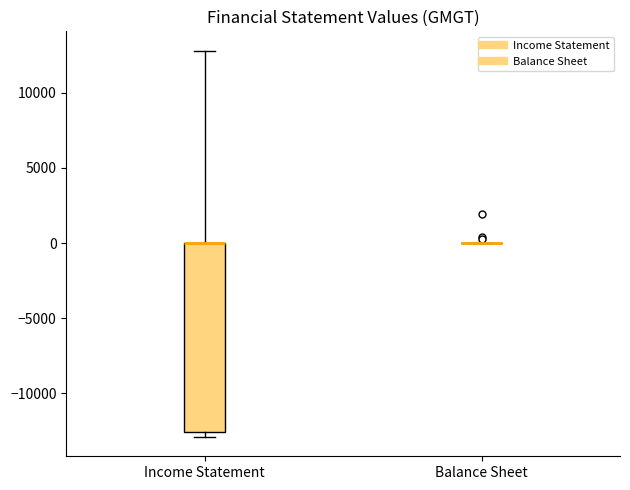

Comparing the boxes themselves (not the whiskers), which one is the tallest?

Income Statement